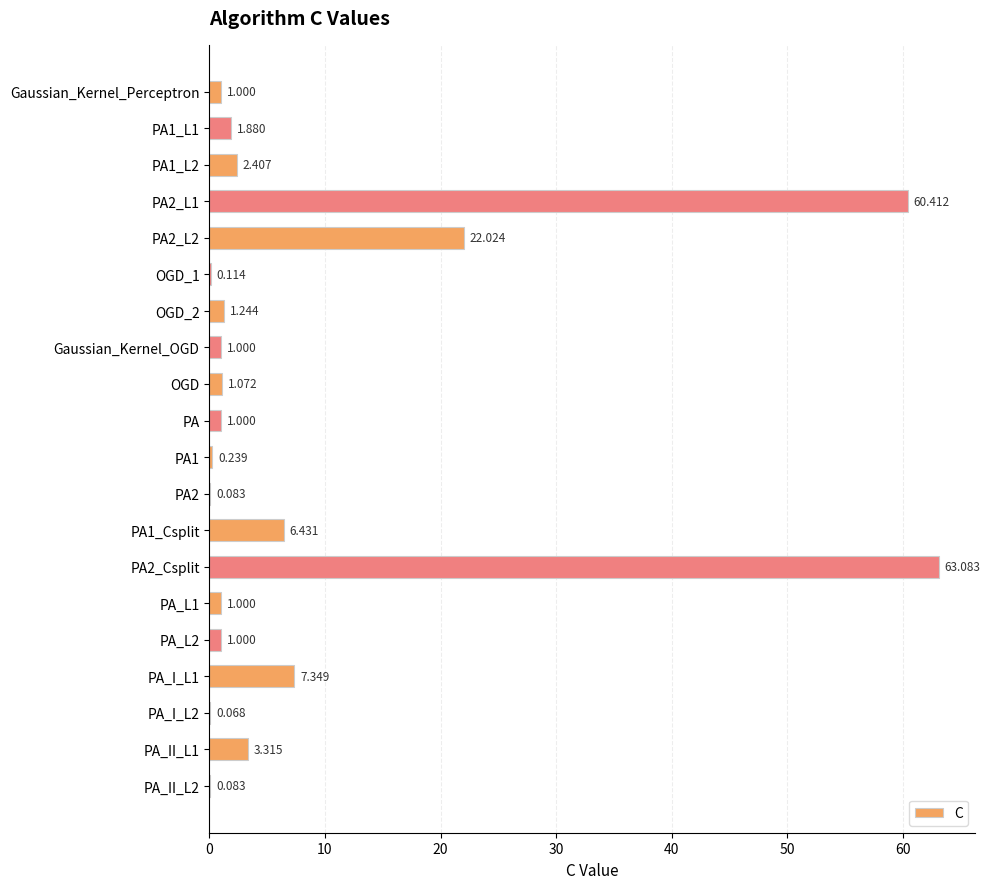

How many data points does each series have?

20